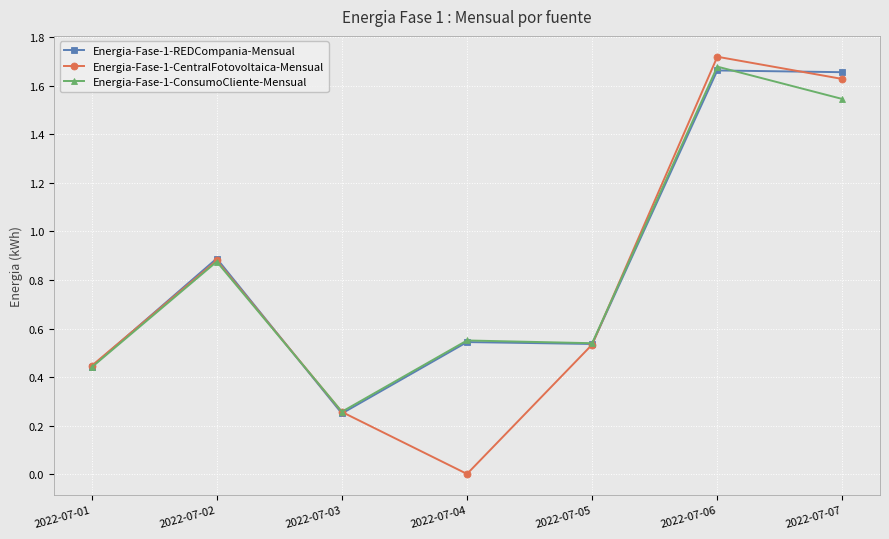

Which series ends up on top after the final intersection of Energia-Fase-1-CentralFotovoltaica-Mensual and Energia-Fase-1-REDCompania-Mensual?

Energia-Fase-1-REDCompania-Mensual